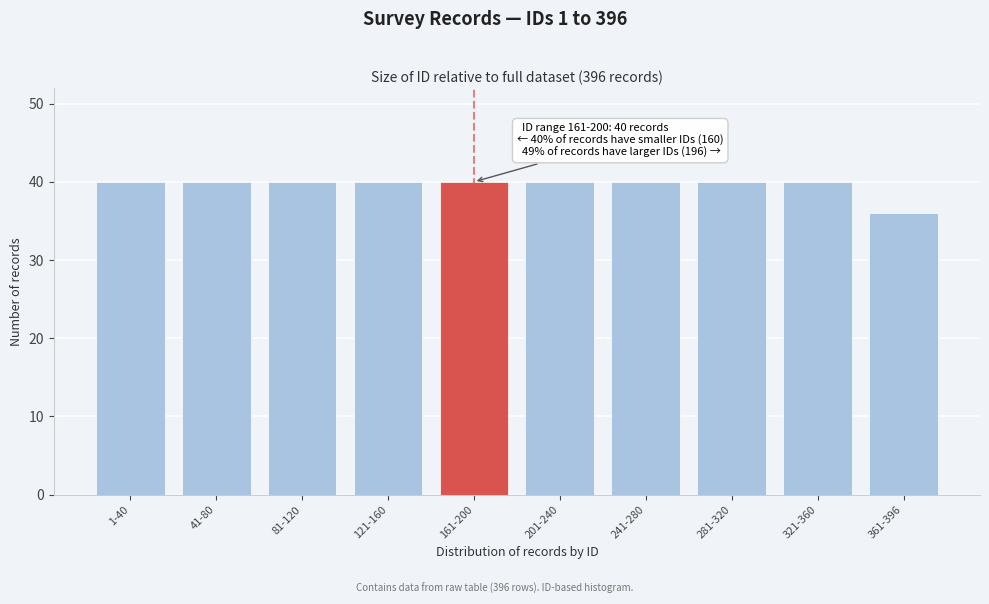

Reading left to right, transcribe all the data shown in this chart.

1-40=40	41-80=40	81-120=40	121-160=40	161-200=40	201-240=40	241-280=40	281-320=40	321-360=40	361-396=36